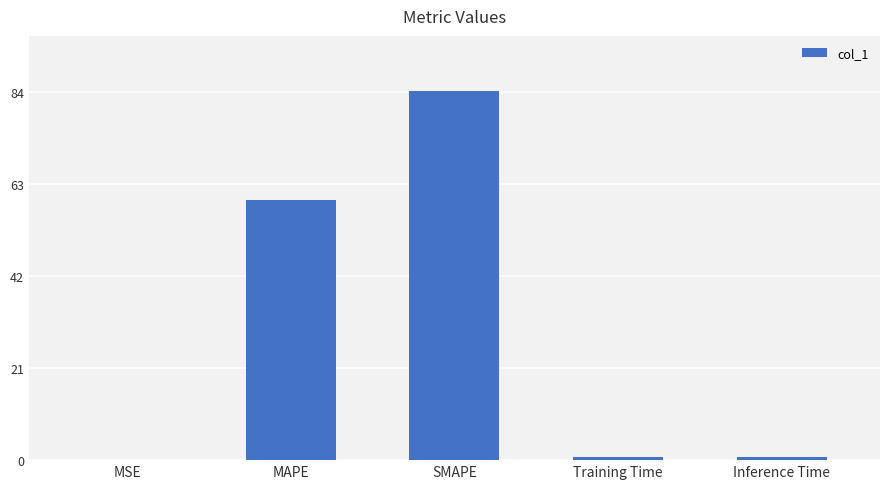

Is it true that the value at MAPE is 59.2?

True